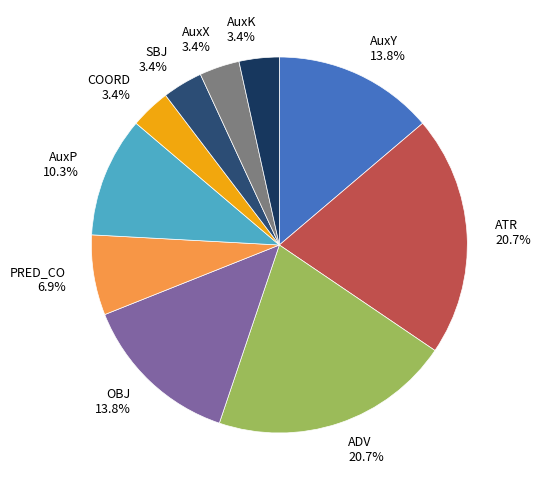

To the nearest percent, what is the difference between the AuxY and ATR slice percentages?

7%